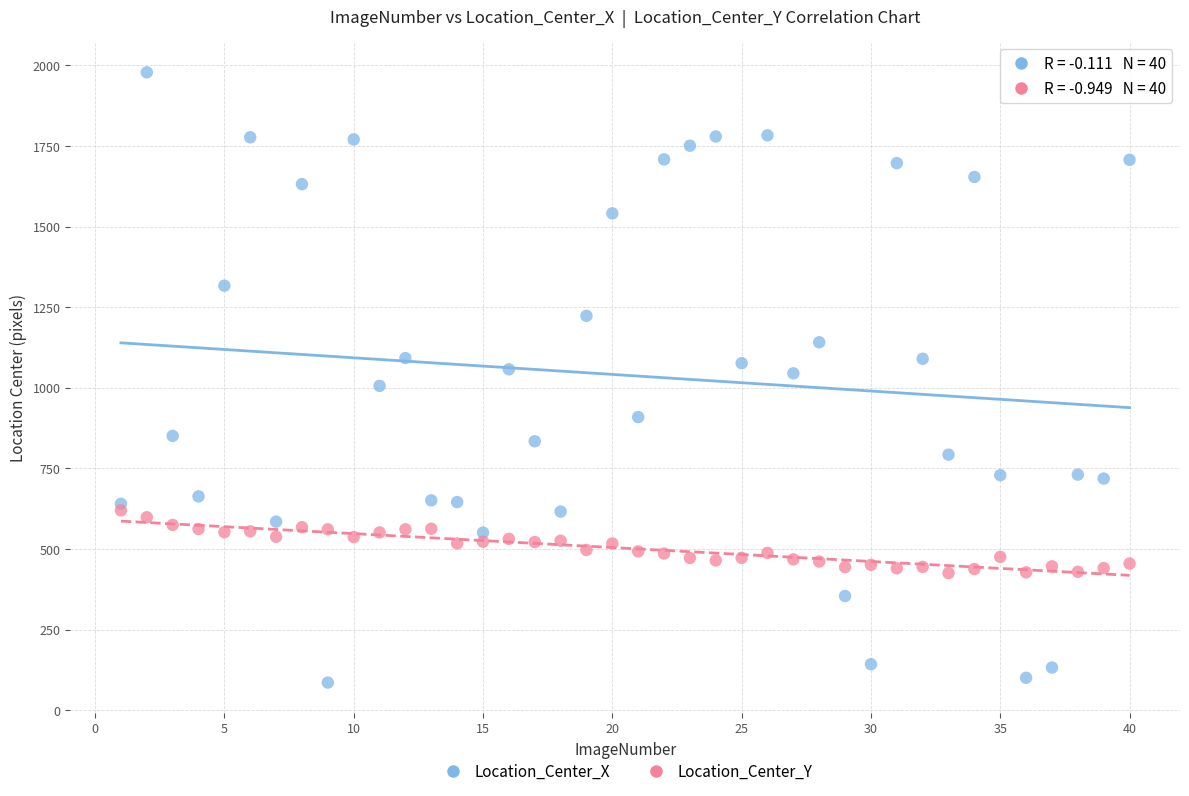

Which series reaches the maximum Y coordinate?

Location_Center_X